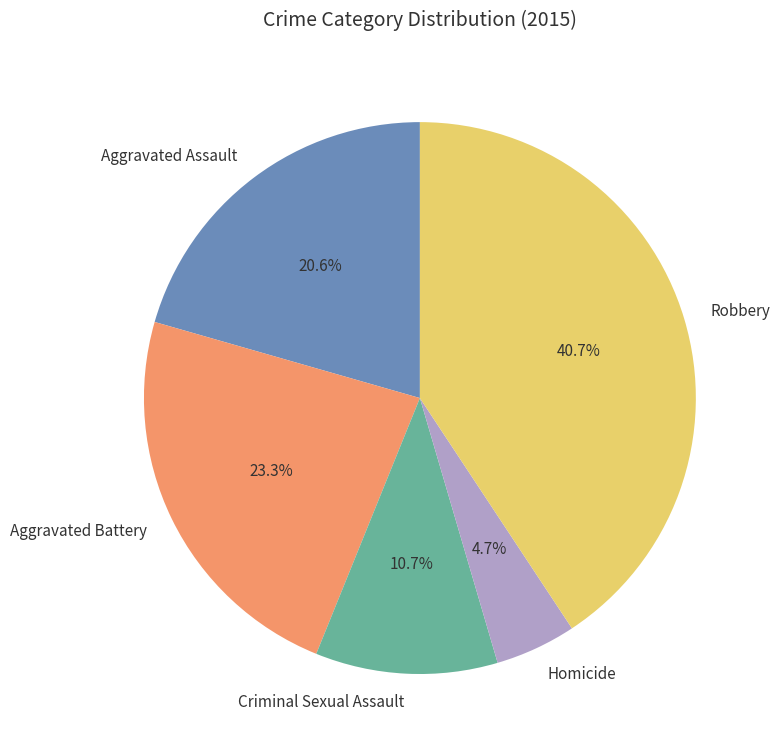

How many segments does this pie chart have?

5